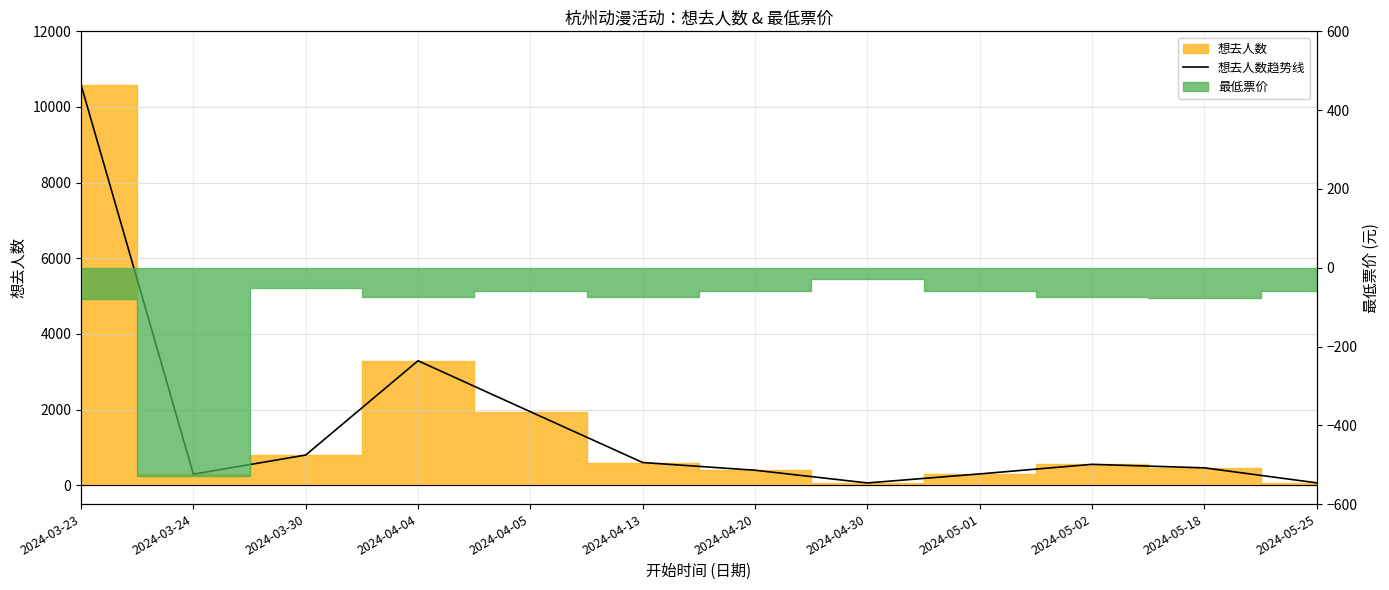

What is the difference between the values at 2024-04-20 and 2024-05-18?

63